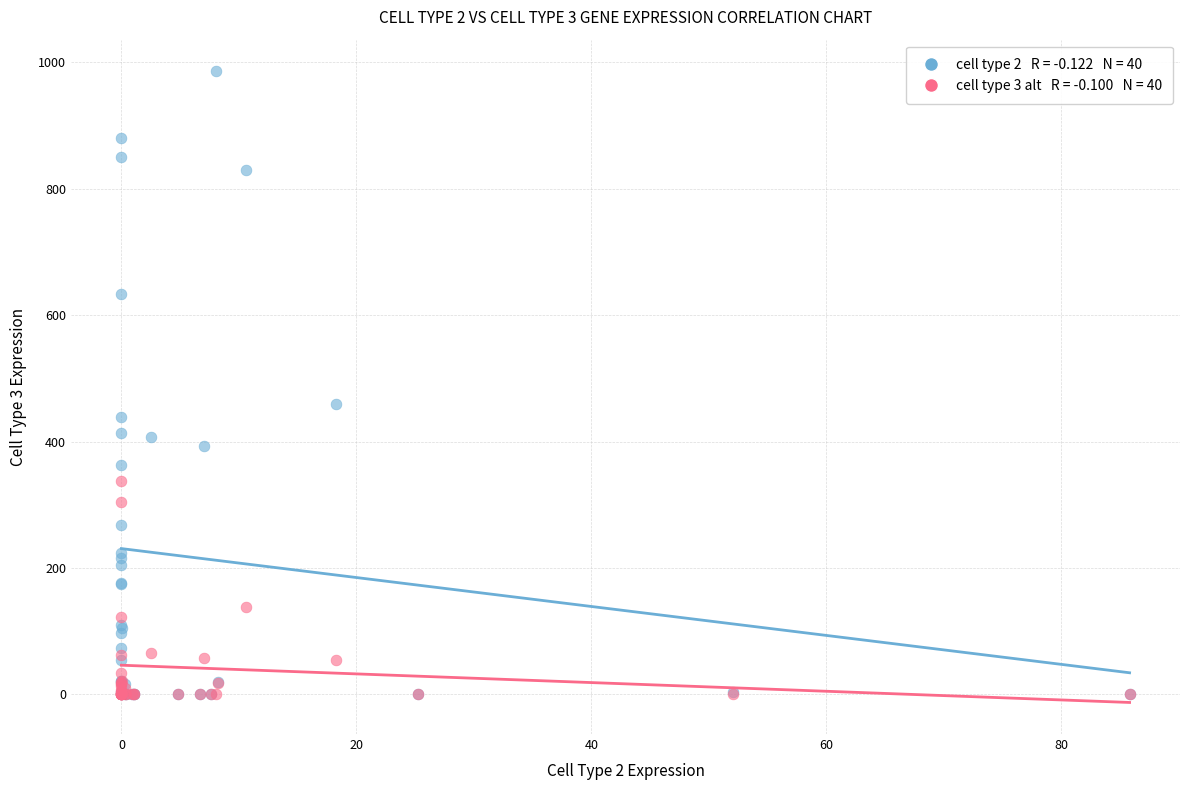

Across all series, what Y value is closest to 493?

459.3